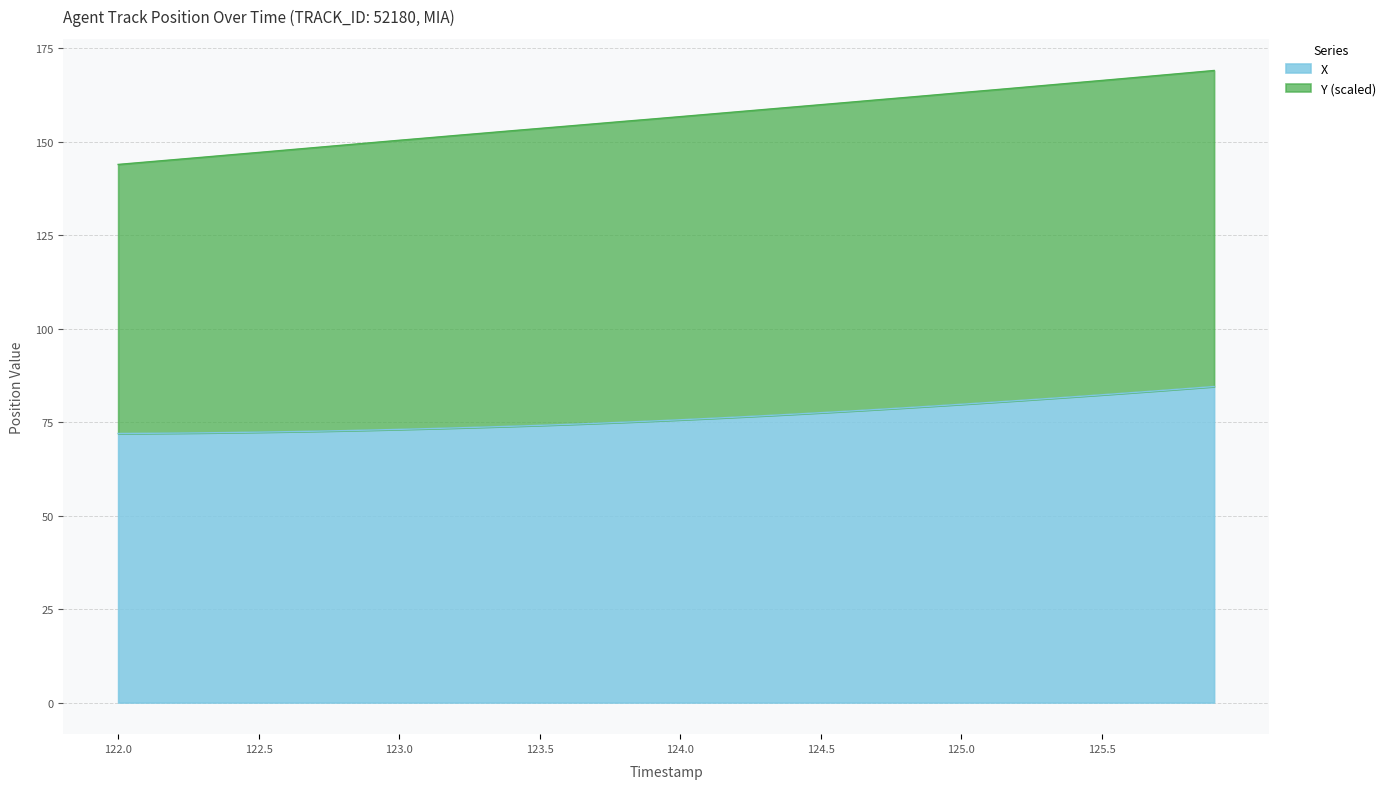

What is the sum of the values at 123.8 and 124.4?

152.1